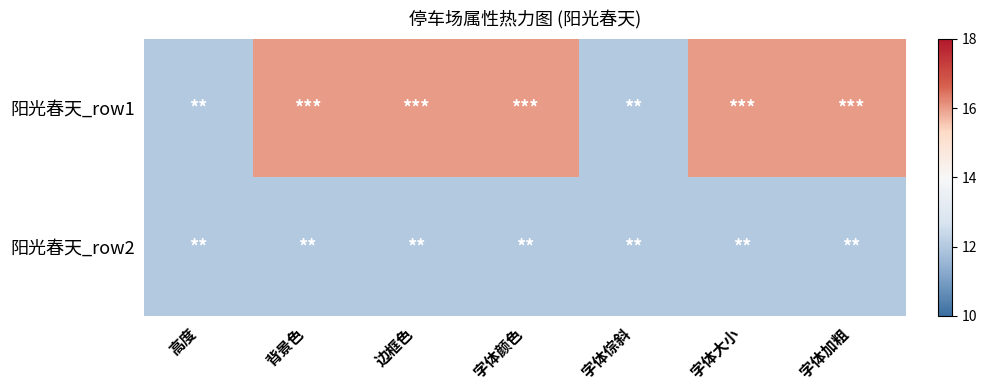

At which category is the sum across all series the highest?

背景色